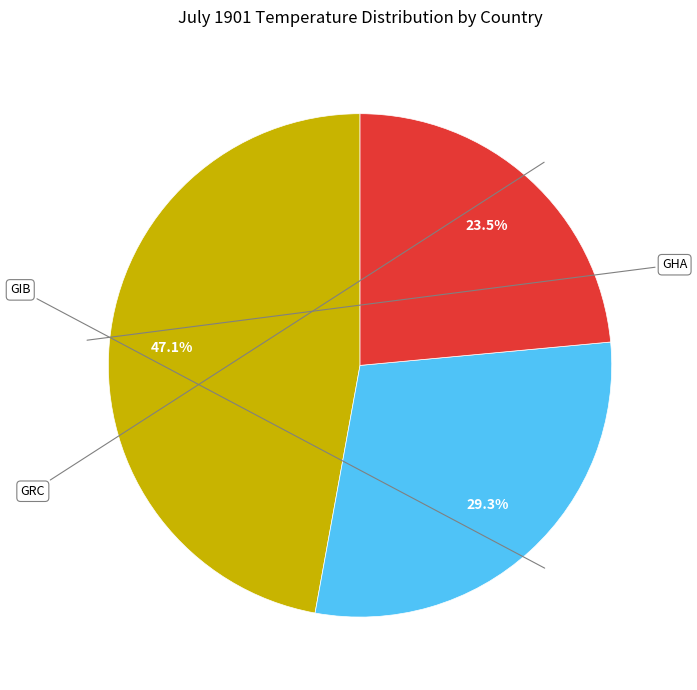

Is there any slice that represents more than half of the pie?

No